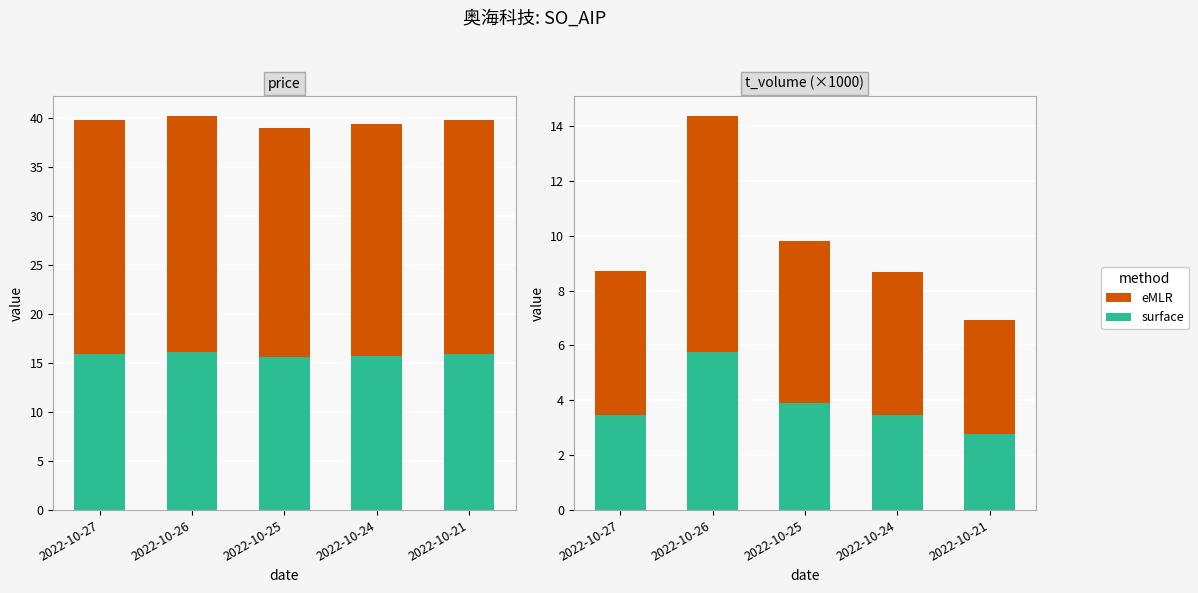

Rank the series by their average value, from highest to lowest.

eMLR, surface